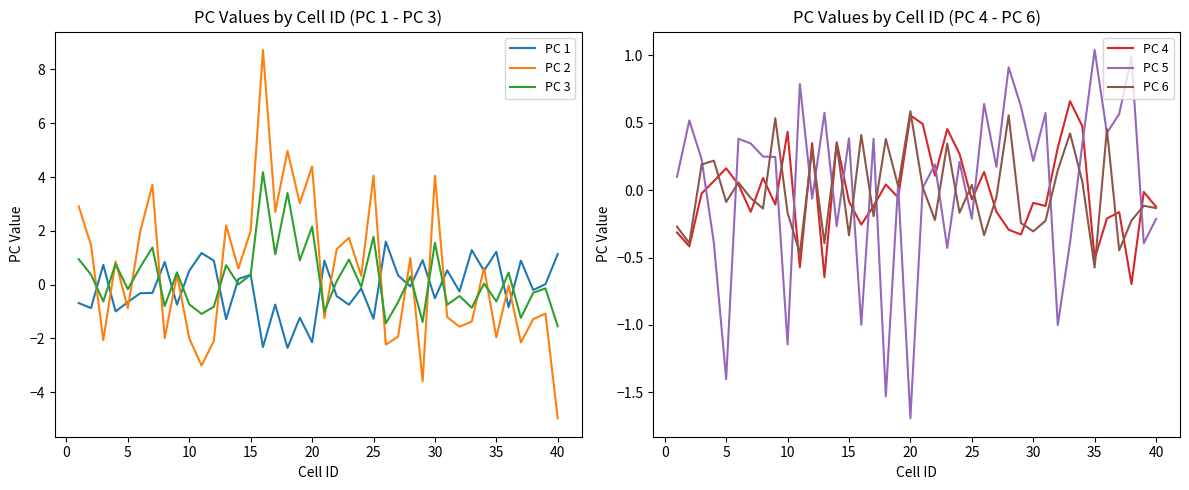

What is the minimum value for PC 2?

-5.0